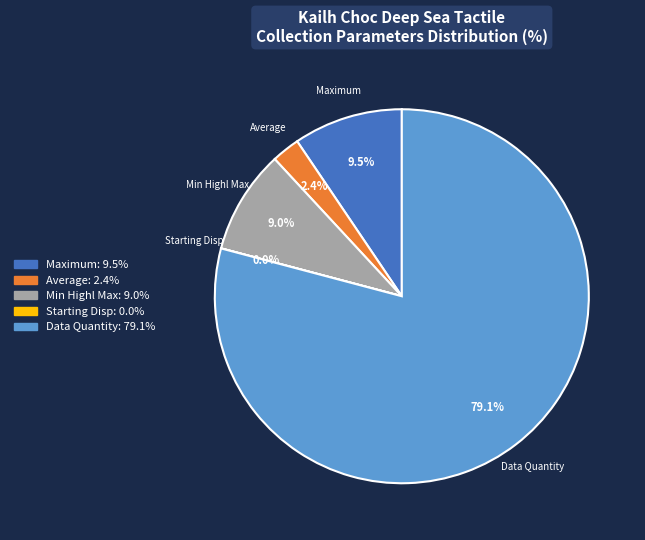

Approximately how many times larger is the value at Average compared to Min Highl Max?

0.3